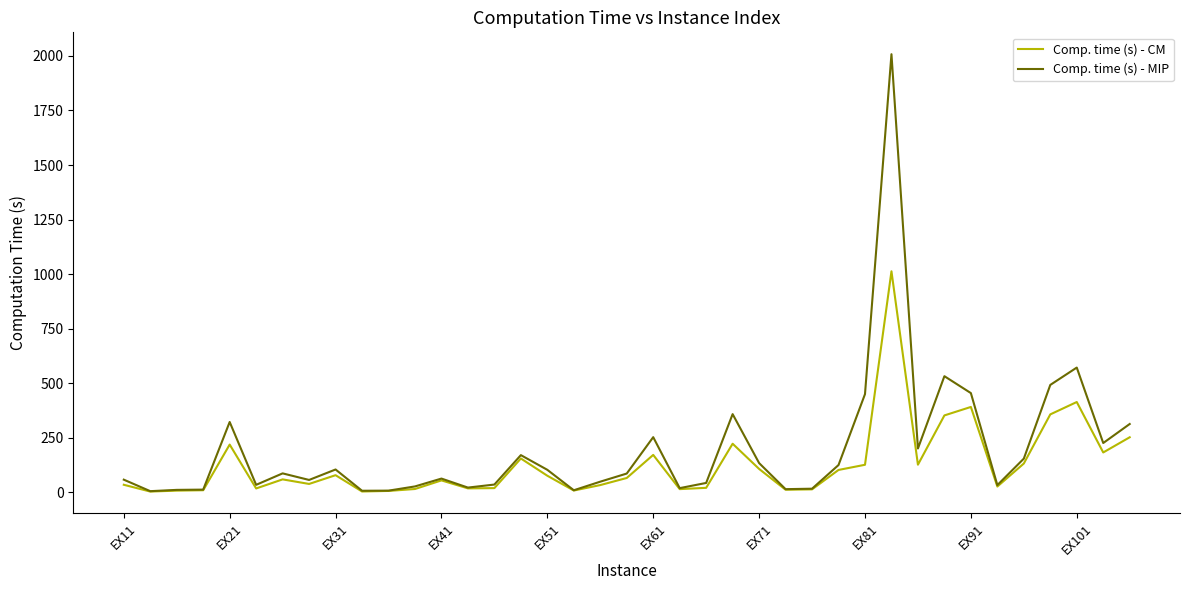

What is the maximum value shown in the chart?

2007.6